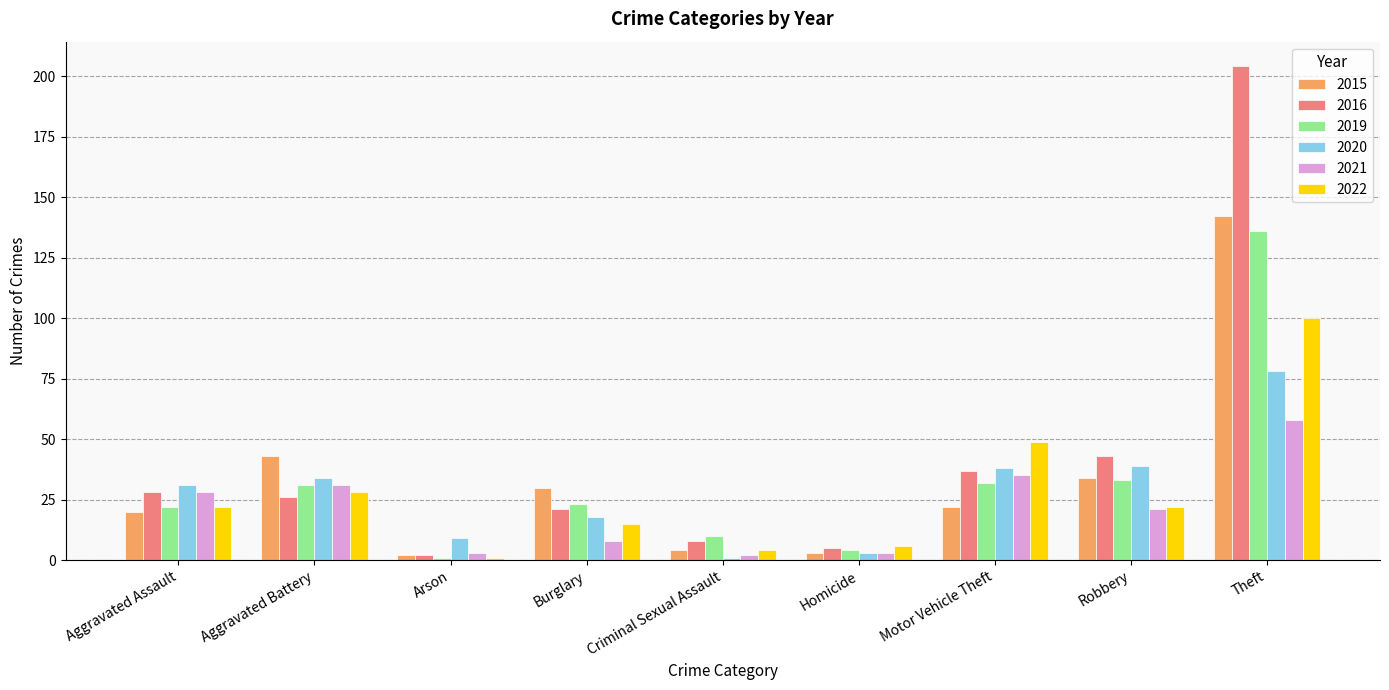

Rank the series by their maximum value, from highest to lowest.

2016, 2015, 2019, 2022, 2020, 2021